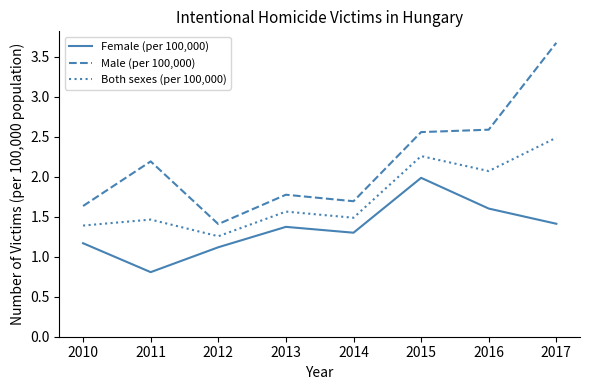

What is the minimum value for Female (per 100,000)?

0.8